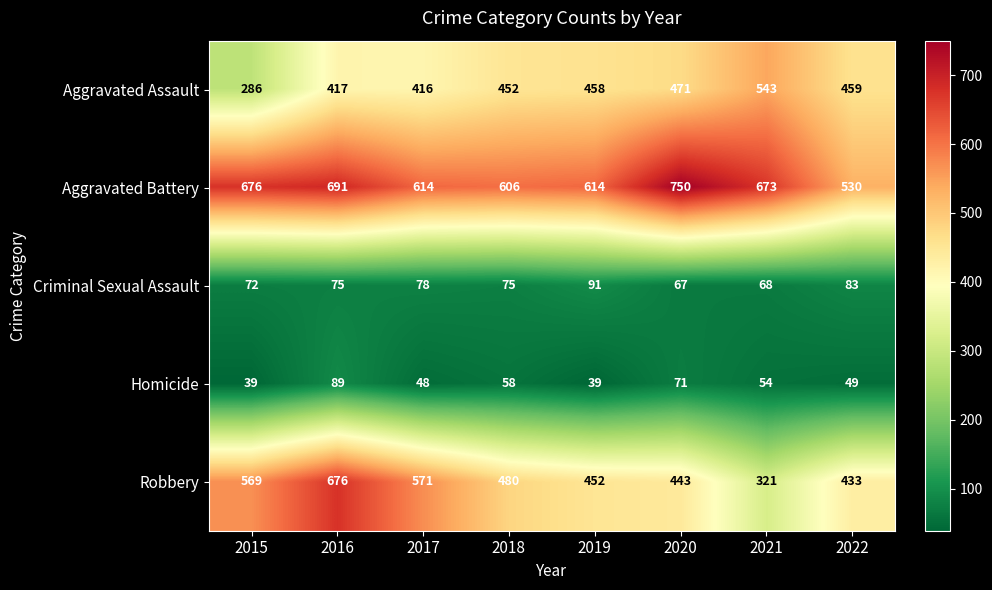

Between 2017 and 2022, which series saw the biggest shift?

Robbery